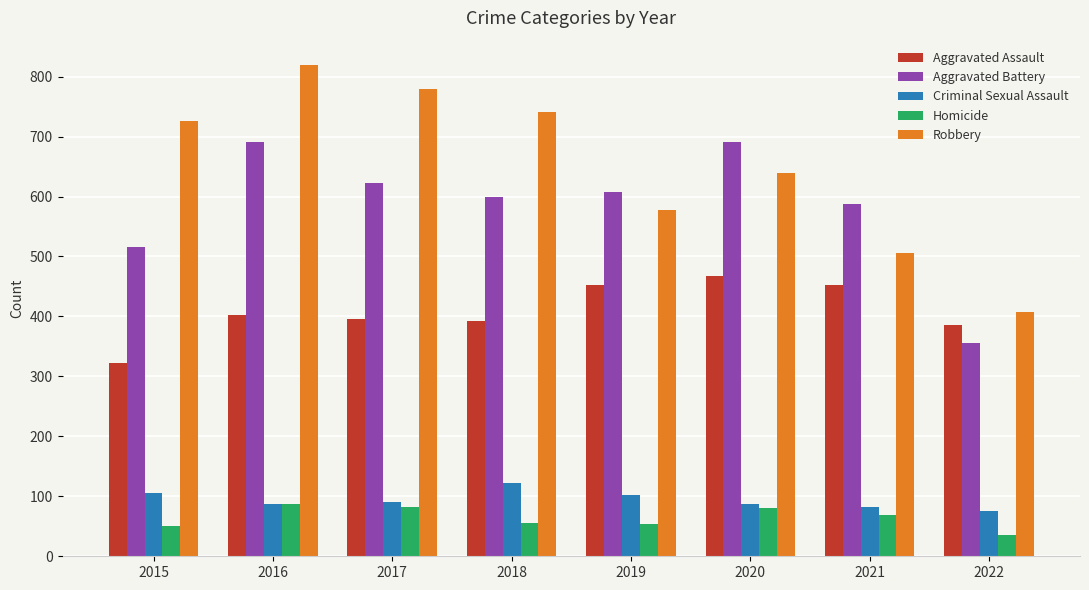

At which category is the sum across all series the highest?

2016